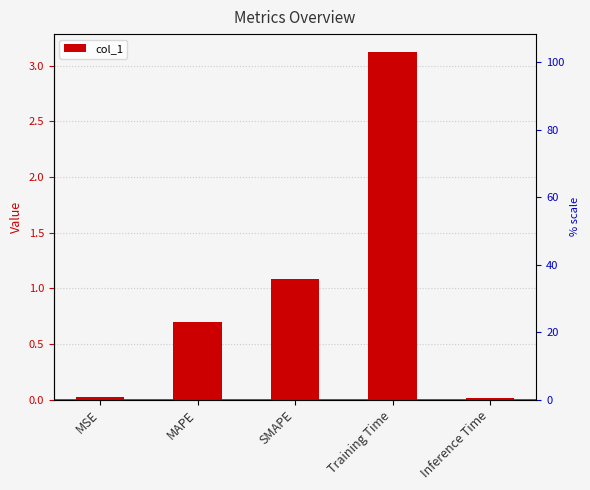

What is the sum of the values at MAPE and MSE?

0.7